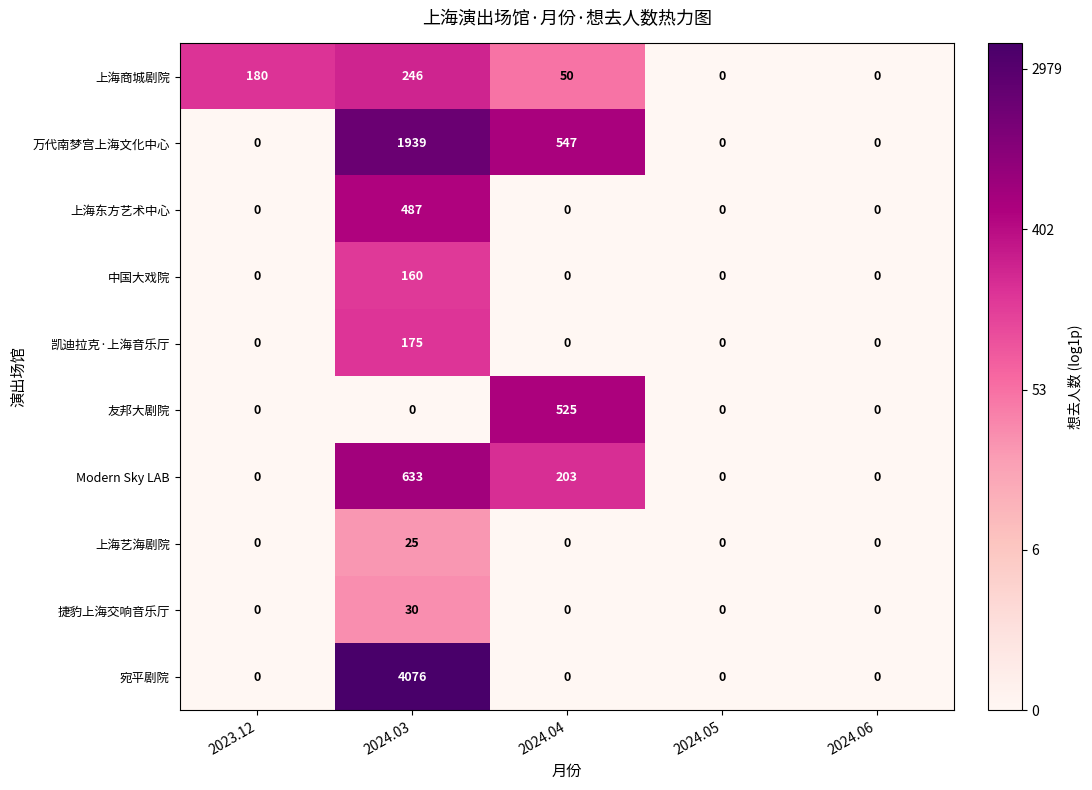

Which series has the largest total across all categories?

宛平剧院